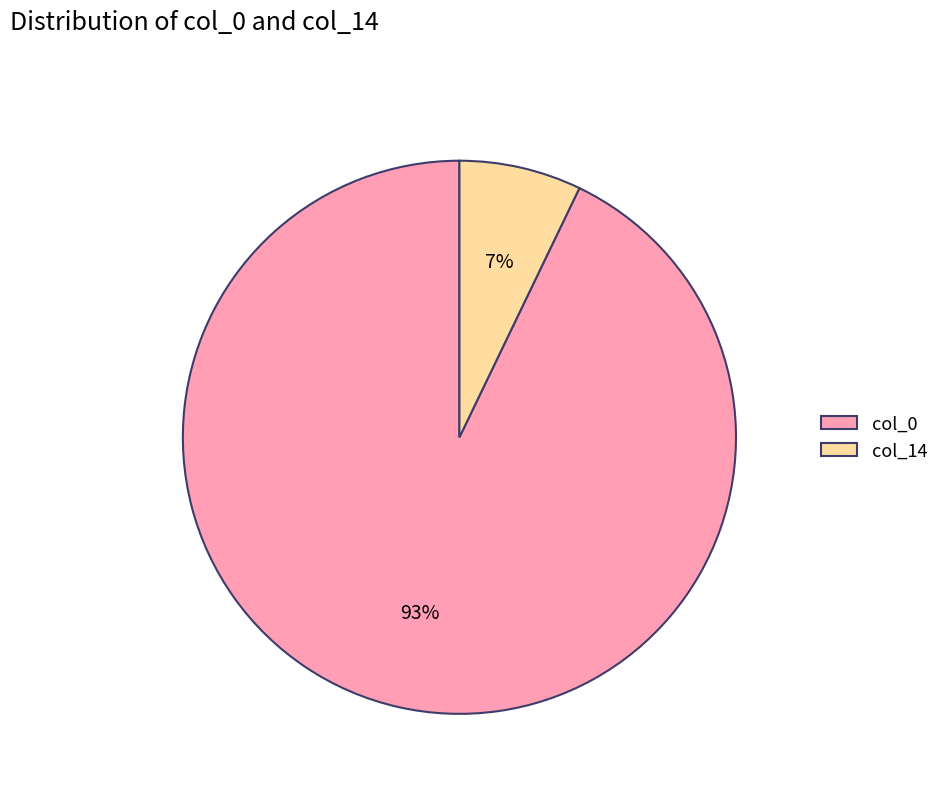

Which category has the biggest portion of the pie?

col_0